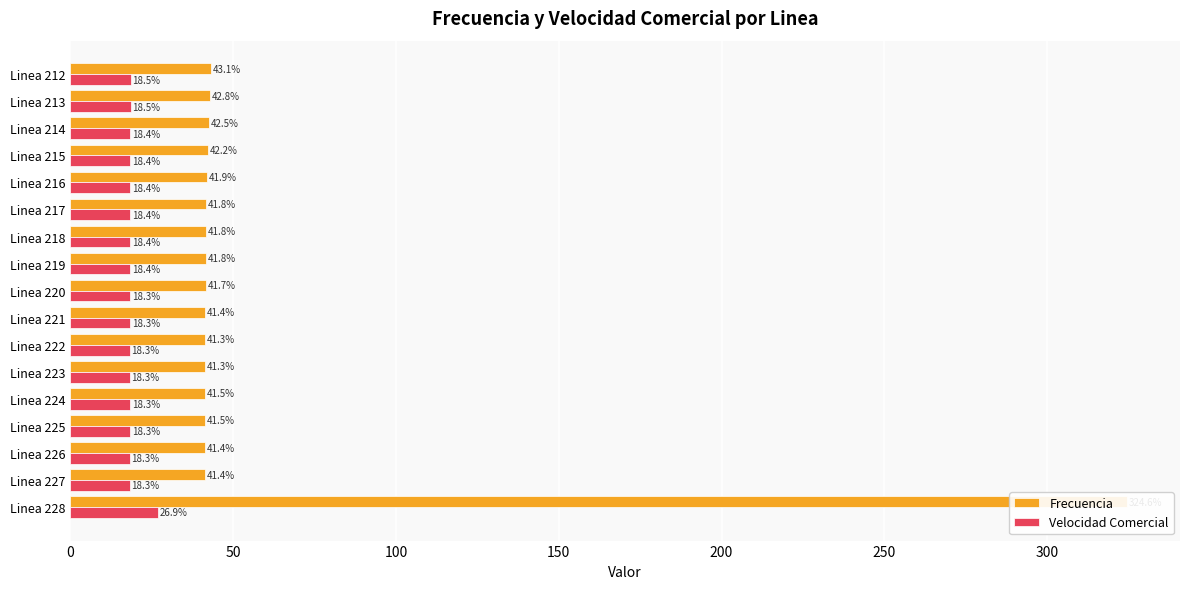

Reading right to left, list all the values displayed in this chart.

Frecuencia: 324.6	41.4	41.4	41.5	41.5	41.3	41.3	41.4	41.7	41.8	41.8	41.8	41.9	42.2	42.5	42.8	43.1
Velocidad Comercial: 26.9	18.3	18.3	18.3	18.3	18.3	18.3	18.3	18.3	18.4	18.4	18.4	18.4	18.4	18.4	18.5	18.5